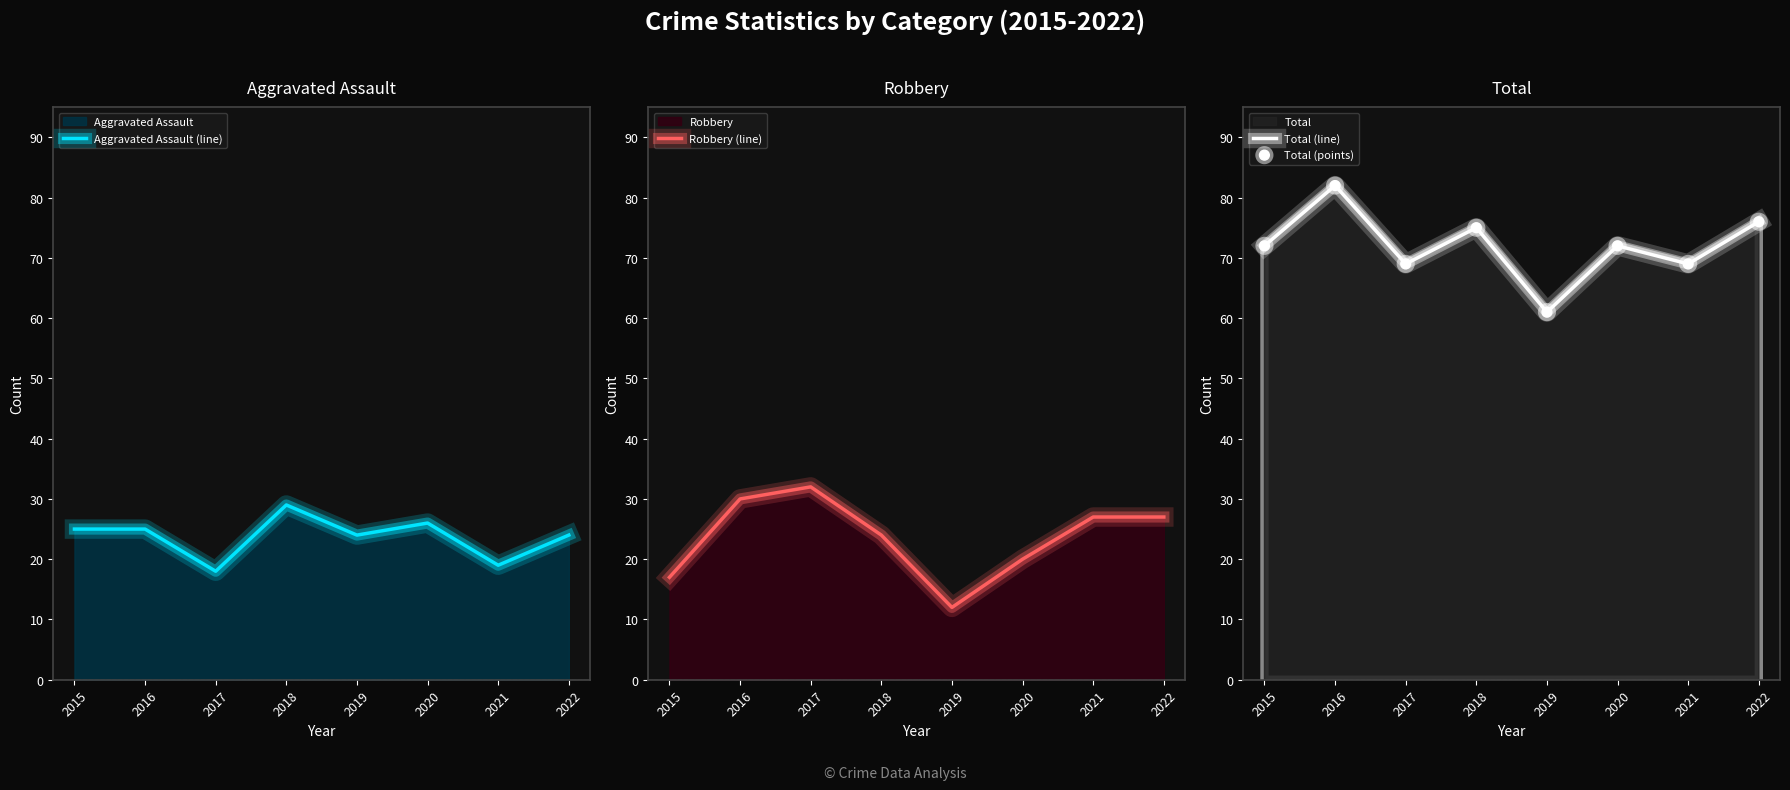

At which category is the sum across all series the highest?

2016